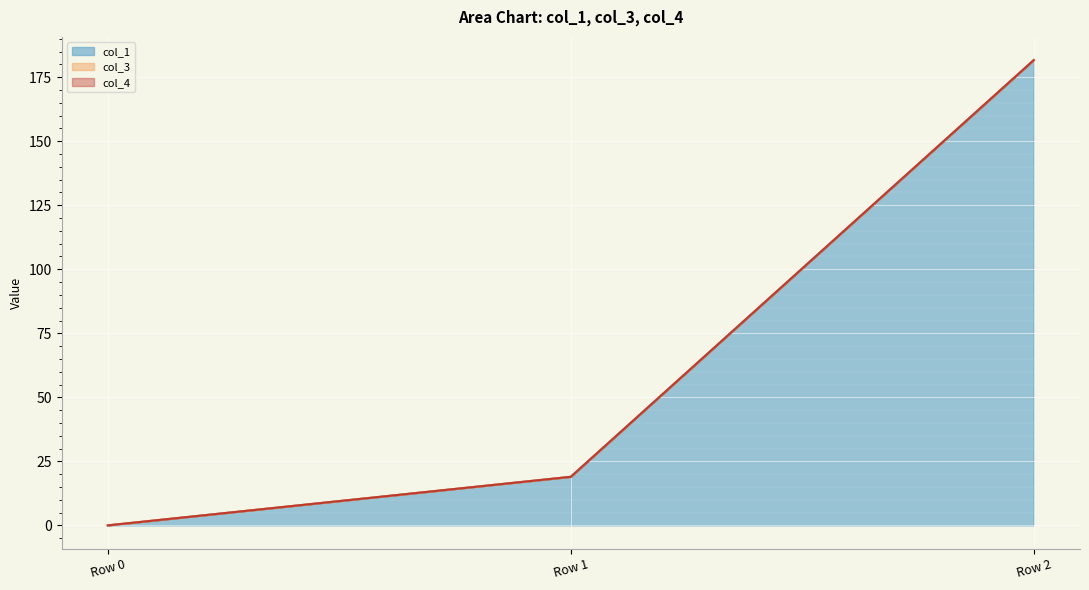

Which label corresponds to the largest value in the chart?

Row 2